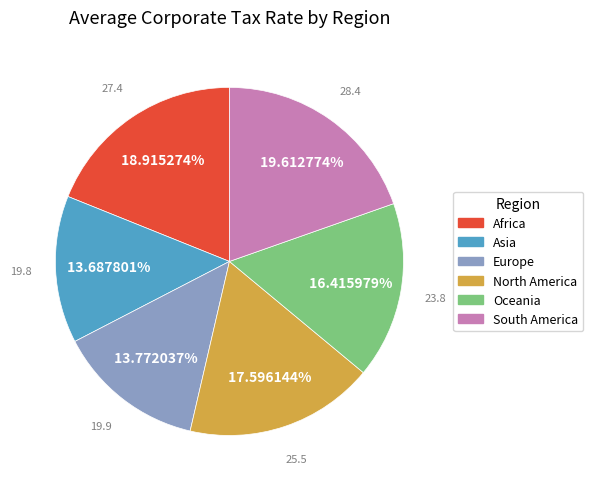

Between North America and Africa, which is larger?

Africa